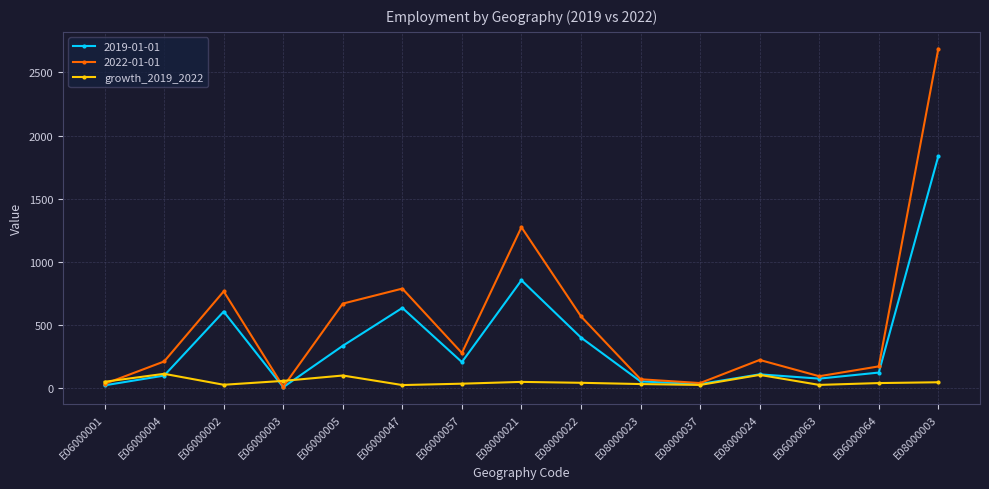

True or false: growth_2019_2022 has more than 2 points higher than both neighbors.

True